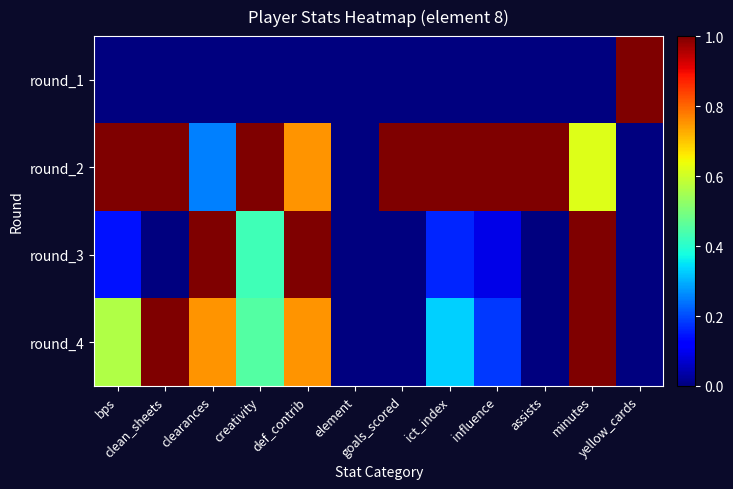

Reading left to right, transcribe all the data shown in this chart.

round_1: bps=0.0	clean_sheets=0.0	clearances=0.0	creativity=0.0	def_contrib=0.0	element=0.0	goals_scored=0.0	ict_index=0.0	influence=0.0	assists=0.0	minutes=0.0	yellow_cards=1.0
round_2: bps=1.0	clean_sheets=1.0	clearances=0.2	creativity=1.0	def_contrib=0.8	element=0.0	goals_scored=1.0	ict_index=1.0	influence=1.0	assists=1.0	minutes=0.6	yellow_cards=0.0
round_3: bps=0.1	clean_sheets=0.0	clearances=1.0	creativity=0.4	def_contrib=1.0	element=0.0	goals_scored=0.0	ict_index=0.2	influence=0.1	assists=0.0	minutes=1.0	yellow_cards=0.0
round_4: bps=0.6	clean_sheets=1.0	clearances=0.8	creativity=0.5	def_contrib=0.8	element=0.0	goals_scored=0.0	ict_index=0.3	influence=0.2	assists=0.0	minutes=1.0	yellow_cards=0.0